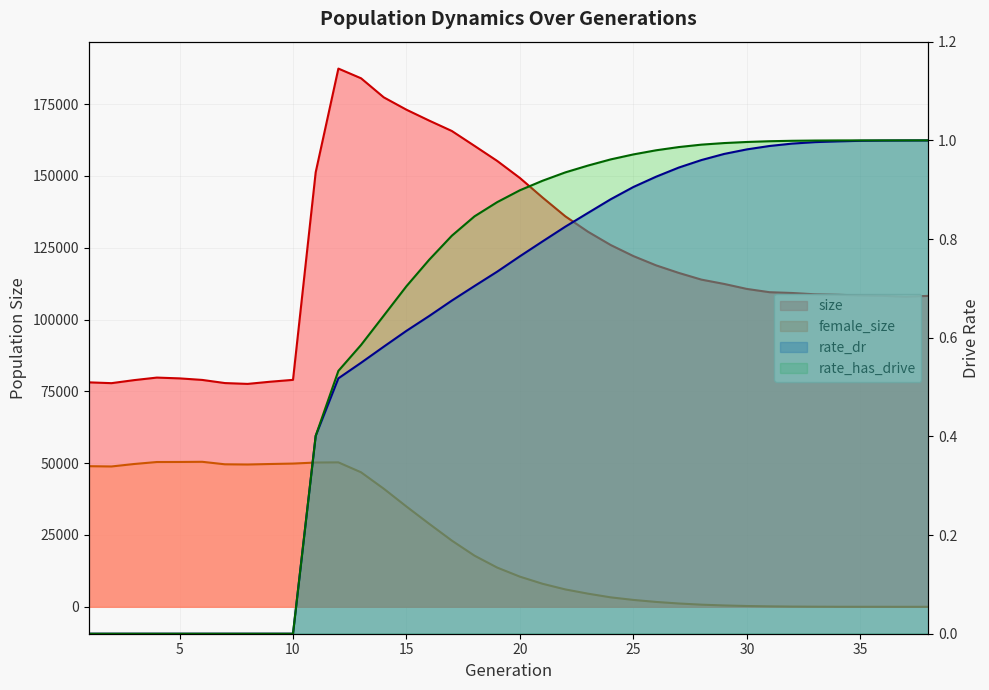

Which has a higher value, 13 or 23?

13